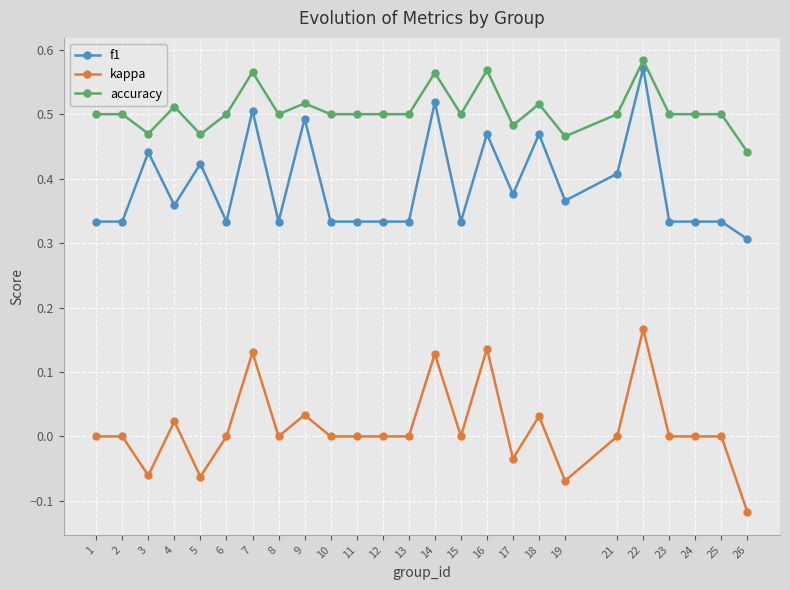

Which series changed the most between 7 and 16?

f1